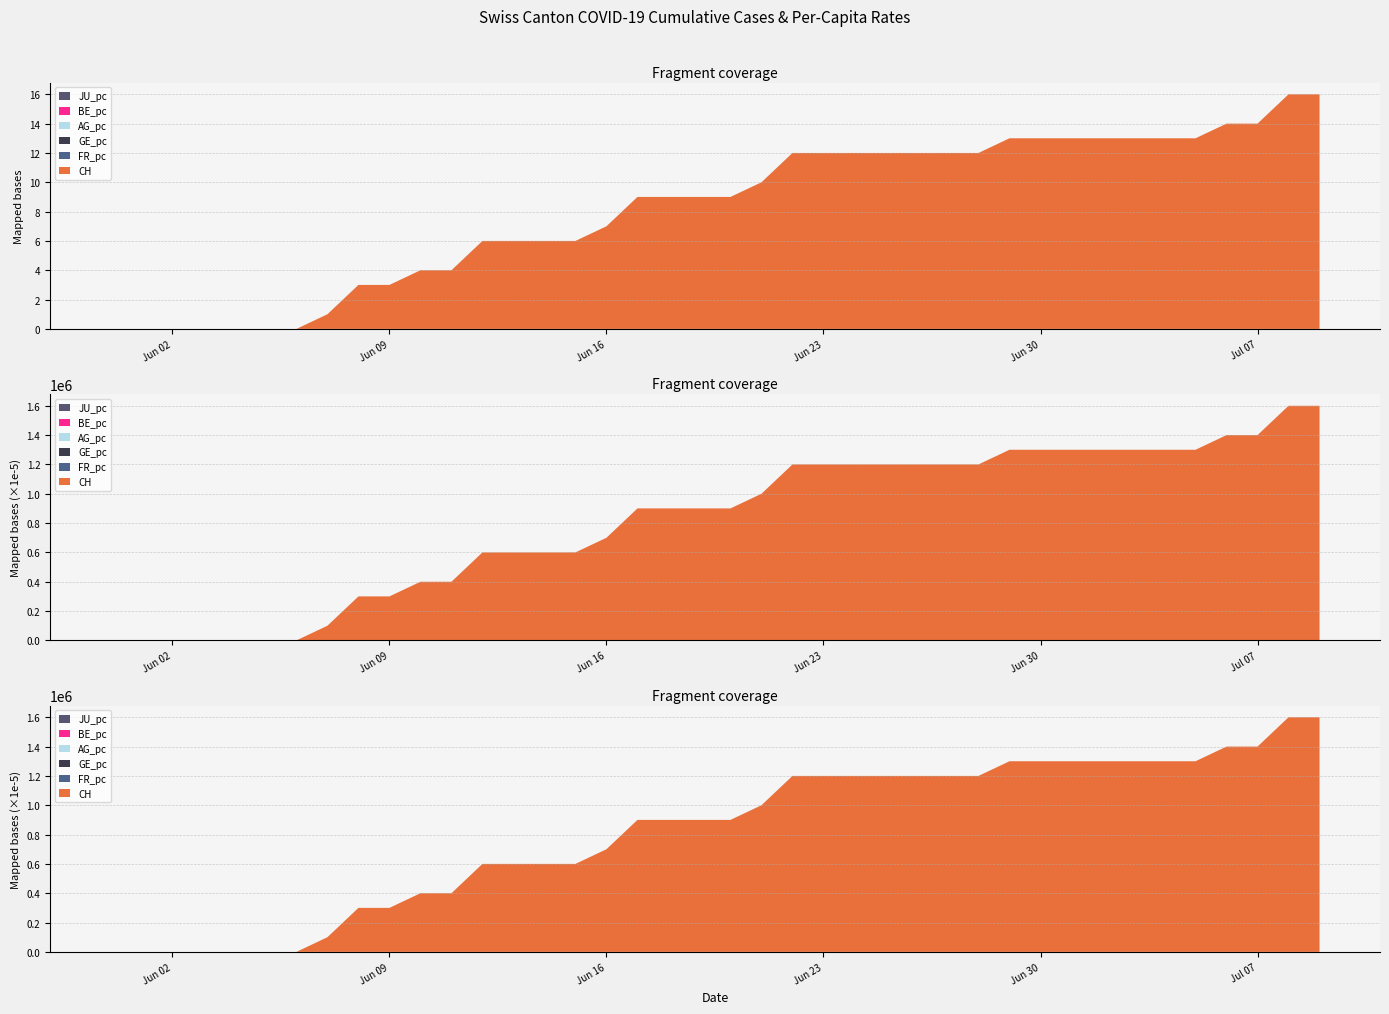

Reading right to left, transcribe all the data shown in this chart.

CH: 39=16.0	38=16.0	37=14.0	36=14.0	35=13.0	34=13.0	33=13.0	32=13.0	31=13.0	30=13.0	29=13.0	28=12.0	27=12.0	26=12.0	25=12.0	24=12.0	23=12.0	22=12.0	21=10.0	20=9.0	19=9.0	18=9.0	17=9.0	16=7.0	15=6.0	14=6.0	13=6.0	12=6.0	11=4.0	10=4.0	9=3.0	8=3.0	7=1.0	6=0.0	5=0.0	4=0.0	3=0.0	2=0.0	1=0.0	0=0.0
GE_pc: 39=0.0	38=0.0	37=0.0	36=0.0	35=0.0	34=0.0	33=0.0	32=0.0	31=0.0	30=0.0	29=0.0	28=0.0	27=0.0	26=0.0	25=0.0	24=0.0	23=0.0	22=0.0	21=0.0	20=0.0	19=0.0	18=0.0	17=0.0	16=0.0	15=0.0	14=0.0	13=0.0	12=0.0	11=0.0	10=0.0	9=0.0	8=0.0	7=0.0	6=0.0	5=0.0	4=0.0	3=0.0	2=0.0	1=0.0	0=0.0
FR_pc: 39=0.0	38=0.0	37=0.0	36=0.0	35=0.0	34=0.0	33=0.0	32=0.0	31=0.0	30=0.0	29=0.0	28=0.0	27=0.0	26=0.0	25=0.0	24=0.0	23=0.0	22=0.0	21=0.0	20=0.0	19=0.0	18=0.0	17=0.0	16=0.0	15=0.0	14=0.0	13=0.0	12=0.0	11=0.0	10=0.0	9=0.0	8=0.0	7=0.0	6=0.0	5=0.0	4=0.0	3=0.0	2=0.0	1=0.0	0=0.0
BE_pc: 39=0.0	38=0.0	37=0.0	36=0.0	35=0.0	34=0.0	33=0.0	32=0.0	31=0.0	30=0.0	29=0.0	28=0.0	27=0.0	26=0.0	25=0.0	24=0.0	23=0.0	22=0.0	21=0.0	20=0.0	19=0.0	18=0.0	17=0.0	16=0.0	15=0.0	14=0.0	13=0.0	12=0.0	11=0.0	10=0.0	9=0.0	8=0.0	7=0.0	6=0.0	5=0.0	4=0.0	3=0.0	2=0.0	1=0.0	0=0.0
AG_pc: 39=0.0	38=0.0	37=0.0	36=0.0	35=0.0	34=0.0	33=0.0	32=0.0	31=0.0	30=0.0	29=0.0	28=0.0	27=0.0	26=0.0	25=0.0	24=0.0	23=0.0	22=0.0	21=0.0	20=0.0	19=0.0	18=0.0	17=0.0	16=0.0	15=0.0	14=0.0	13=0.0	12=0.0	11=0.0	10=0.0	9=0.0	8=0.0	7=0.0	6=0.0	5=0.0	4=0.0	3=0.0	2=0.0	1=0.0	0=0.0
JU_pc: 39=0.0	38=0.0	37=0.0	36=0.0	35=0.0	34=0.0	33=0.0	32=0.0	31=0.0	30=0.0	29=0.0	28=0.0	27=0.0	26=0.0	25=0.0	24=0.0	23=0.0	22=0.0	21=0.0	20=0.0	19=0.0	18=0.0	17=0.0	16=0.0	15=0.0	14=0.0	13=0.0	12=0.0	11=0.0	10=0.0	9=0.0	8=0.0	7=0.0	6=0.0	5=0.0	4=0.0	3=0.0	2=0.0	1=0.0	0=0.0